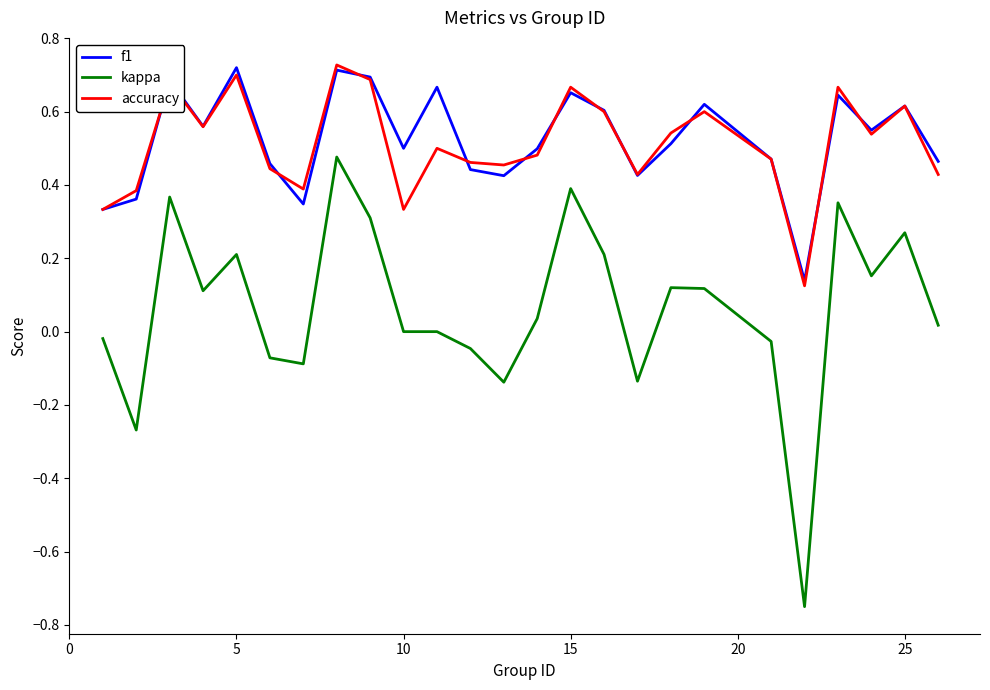

Which series has the largest range (max minus min)?

kappa